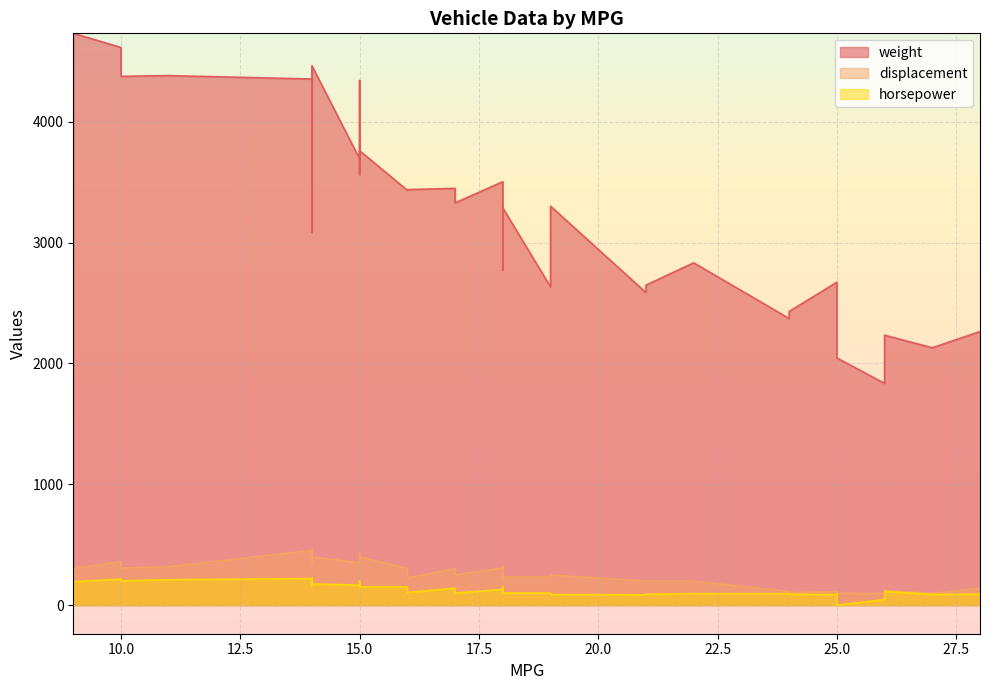

Is the value of displacement at 15 greater than the value of horsepower at 9?

Yes